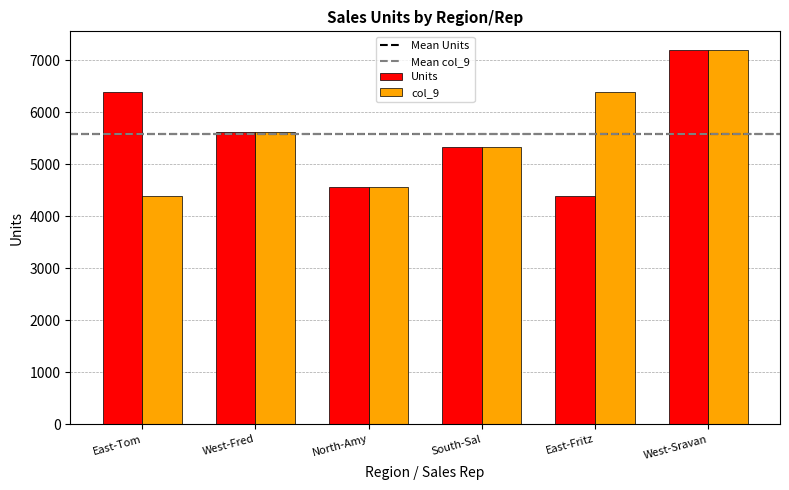

The Units series shows 5323 at South-Sal. True or false?

True